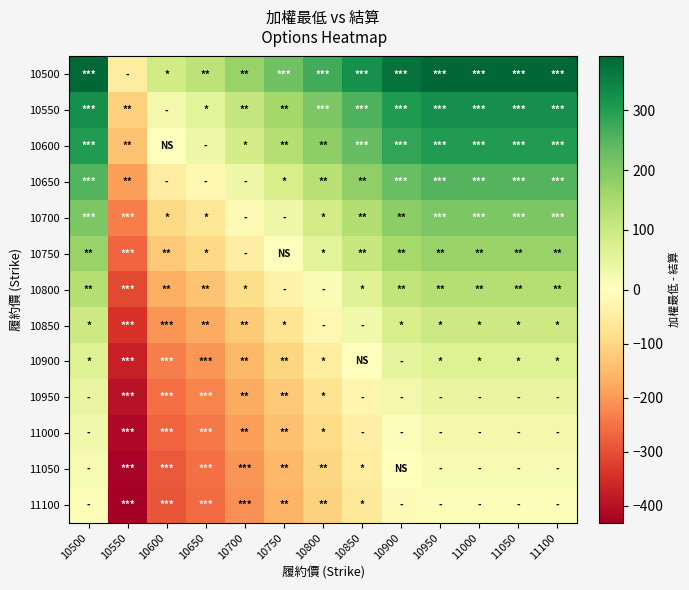

Which has a higher value, 10550 or 11100?

11100